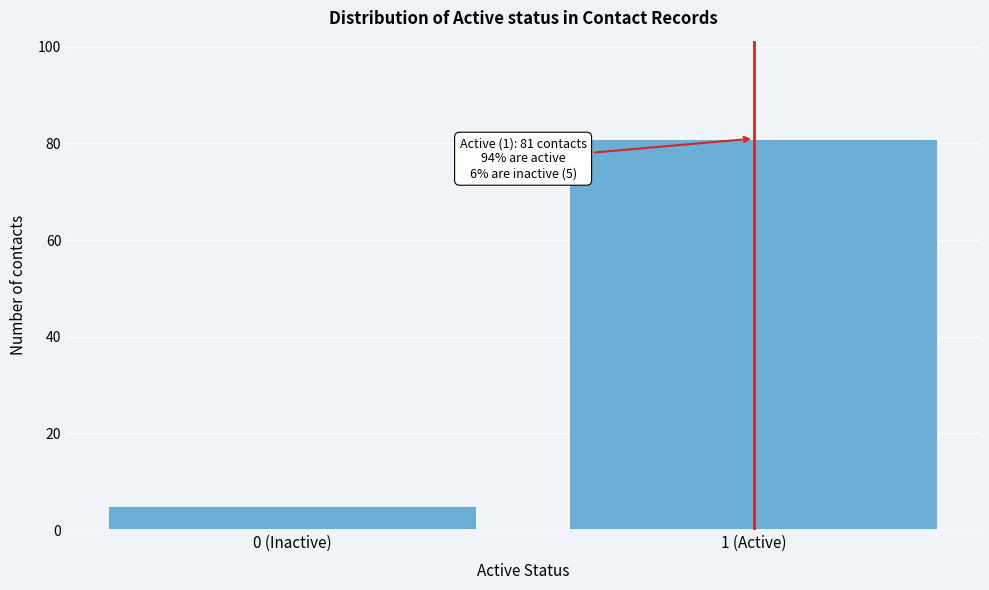

Reading right to left, what are all the values shown in this chart?

1 (Active)=81	0 (Inactive)=5